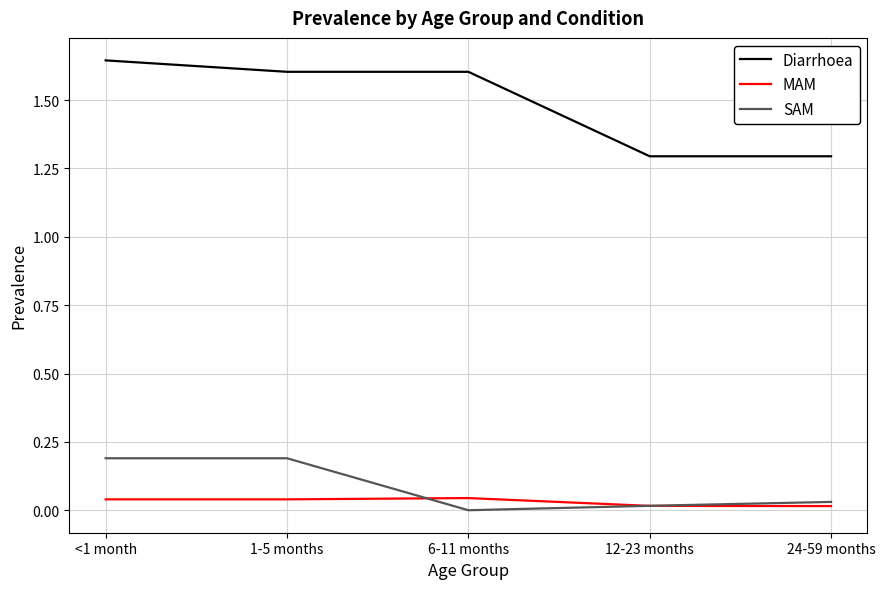

Between 1-5 months and 24-59 months, which series saw the biggest shift?

Diarrhoea